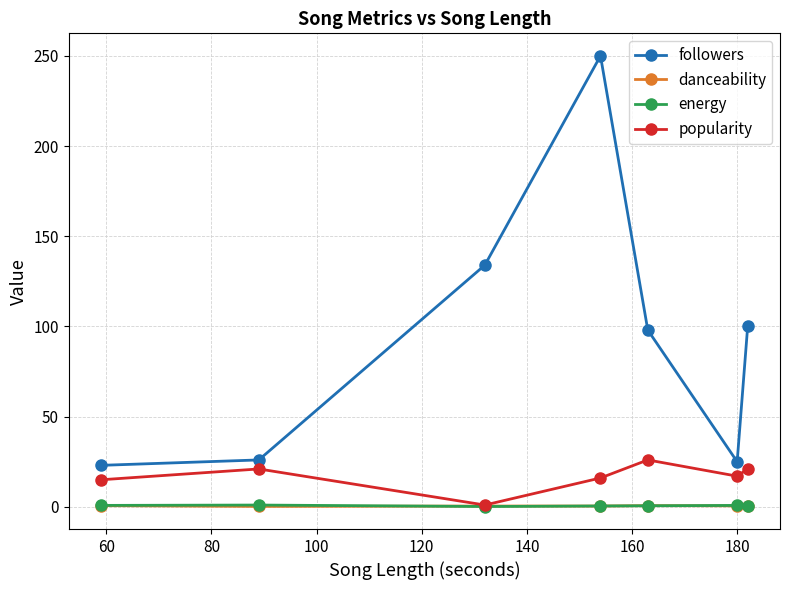

True or false: followers and danceability intersect in this chart.

False